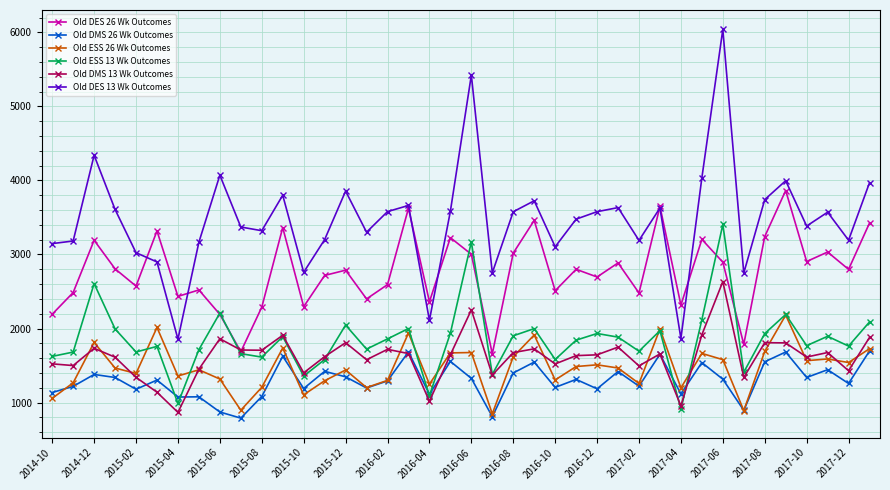

What is the average value of the Old DMS 13 Wk Outcomes series?

1615